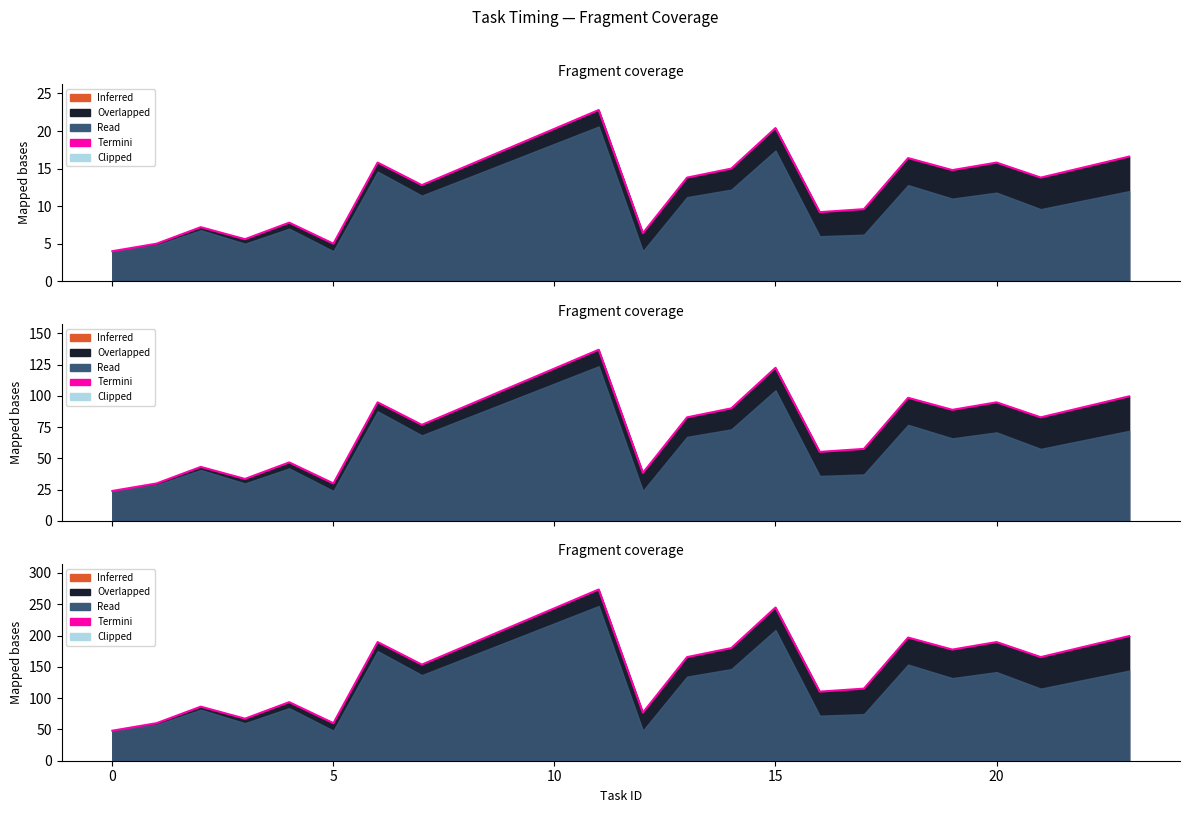

At which label is the value closest to 160?

10